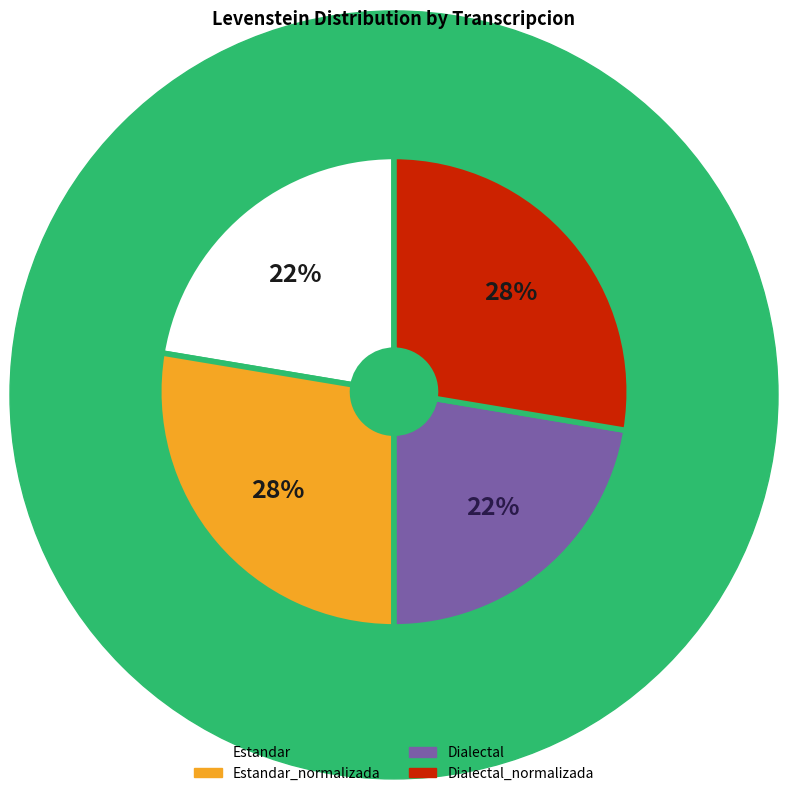

To the nearest percent, what is the average slice percentage?

25%